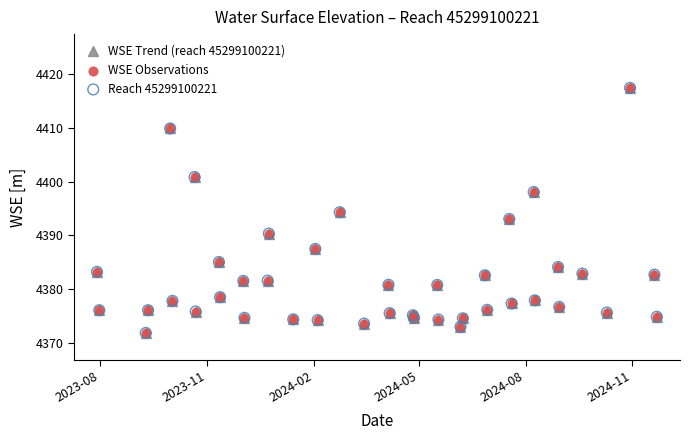

What is the difference between the second highest and minimum values?

38.0